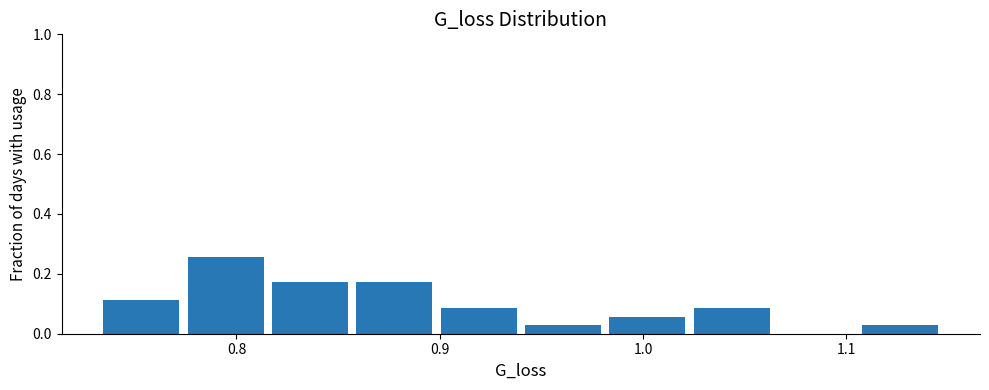

Reading left to right, list every bar in this chart as the range it spans on the x-axis followed by its height. Neither the bar edges nor the heights are printed on the chart, so give them approximately, as read against the axes.

0.73 to 0.77: 0.12
0.77 to 0.82: 0.26
0.82 to 0.86: 0.18
0.86 to 0.90: 0.18
0.90 to 0.94: 0.08
0.94 to 0.98: 0.02
0.98 to 1.02: 0.06
1.02 to 1.06: 0.08
1.06 to 1.11: 0
1.11 to 1.15: 0.02